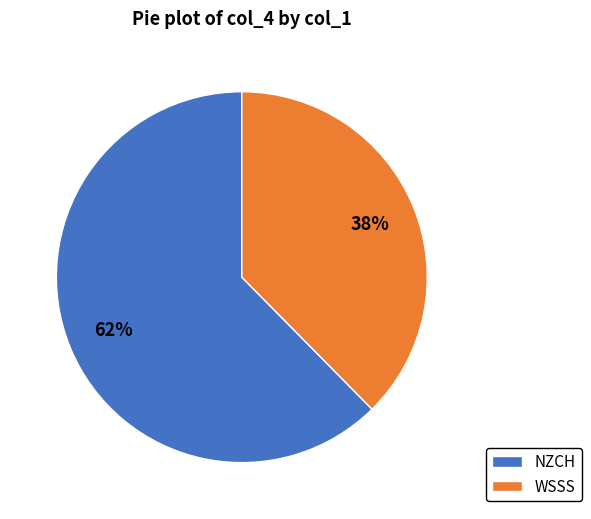

Which category has the smallest portion of the pie?

WSSS